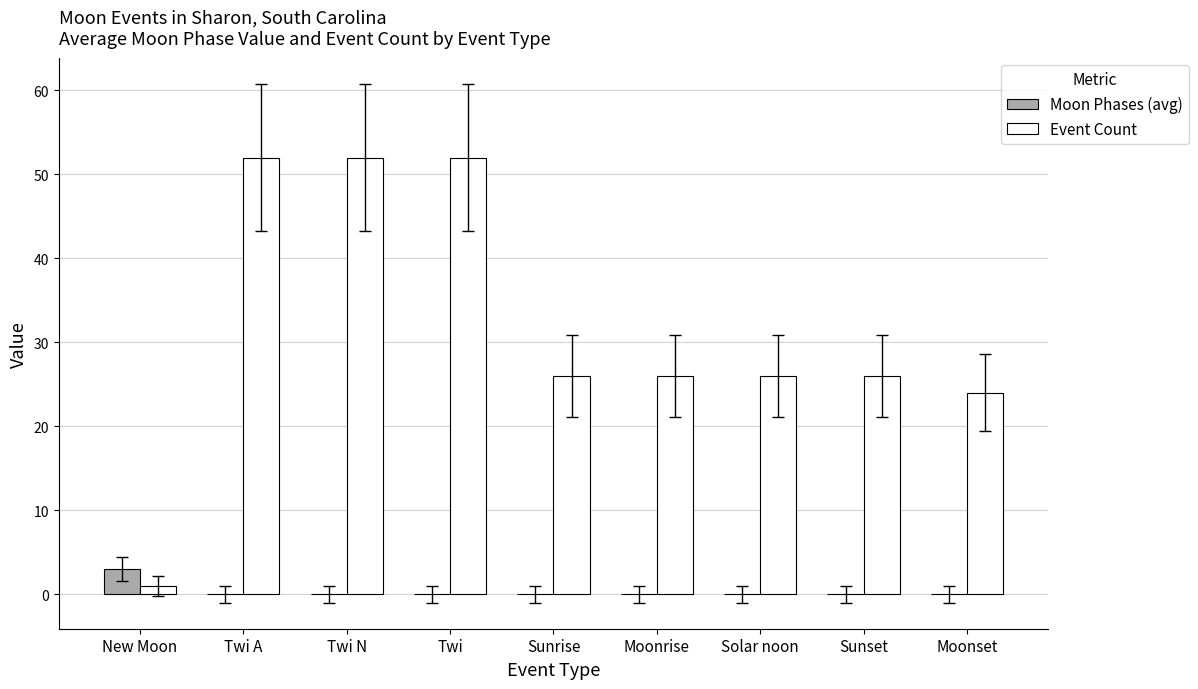

Reading left to right, extract all data points from this chart.

Moon Phases (avg): 3	0	0	0	0	0	0	0	0
Event Count: 1	52	52	52	26	26	26	26	24